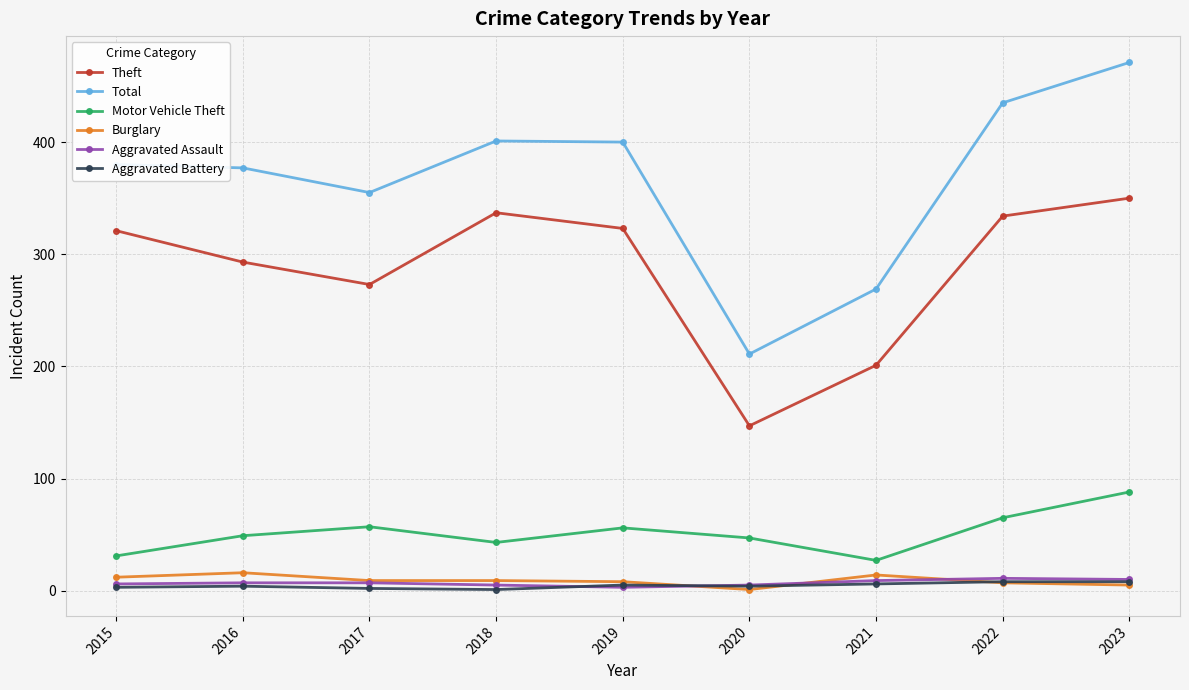

The value of Total at 2016 is 377. True or false?

True